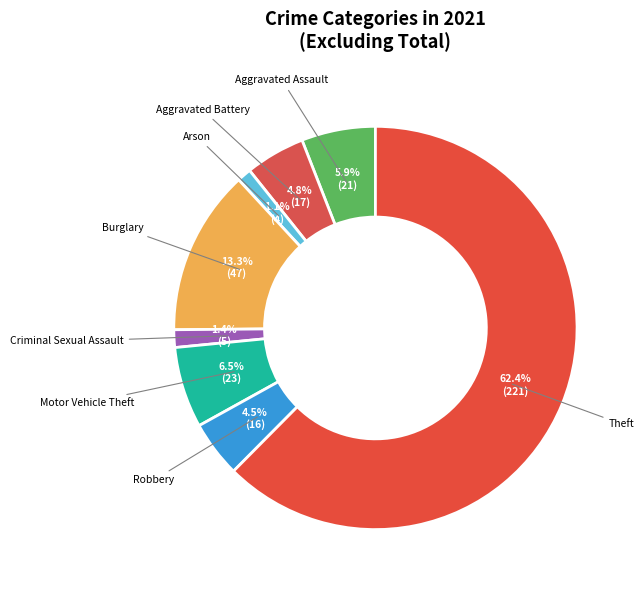

How much of the chart is everything except Burglary?

86.7%